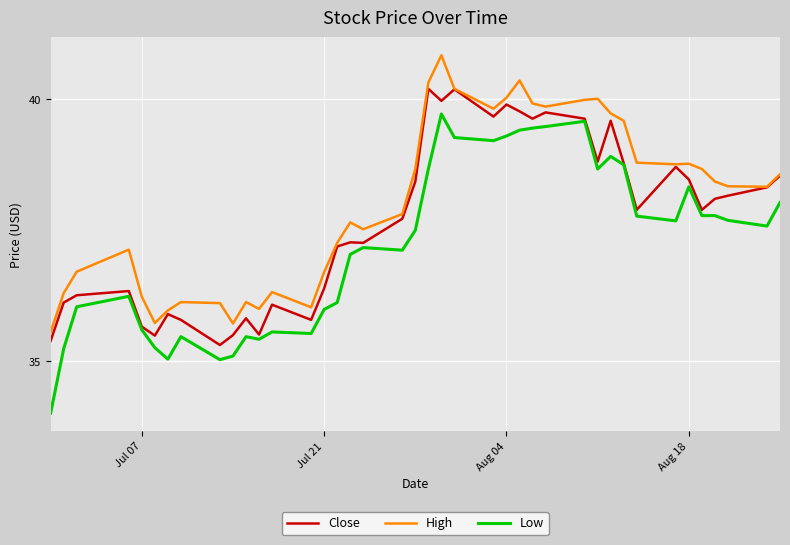

True or false: High and Low cross at least once.

False